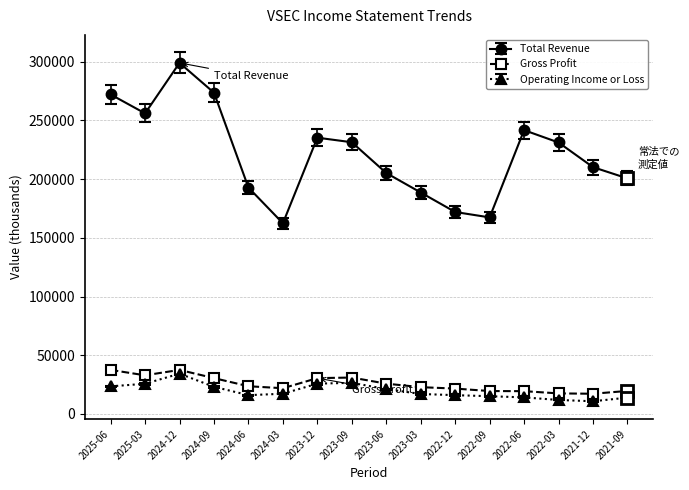

What is the spread (max minus min) of values at 2023-03?

171600